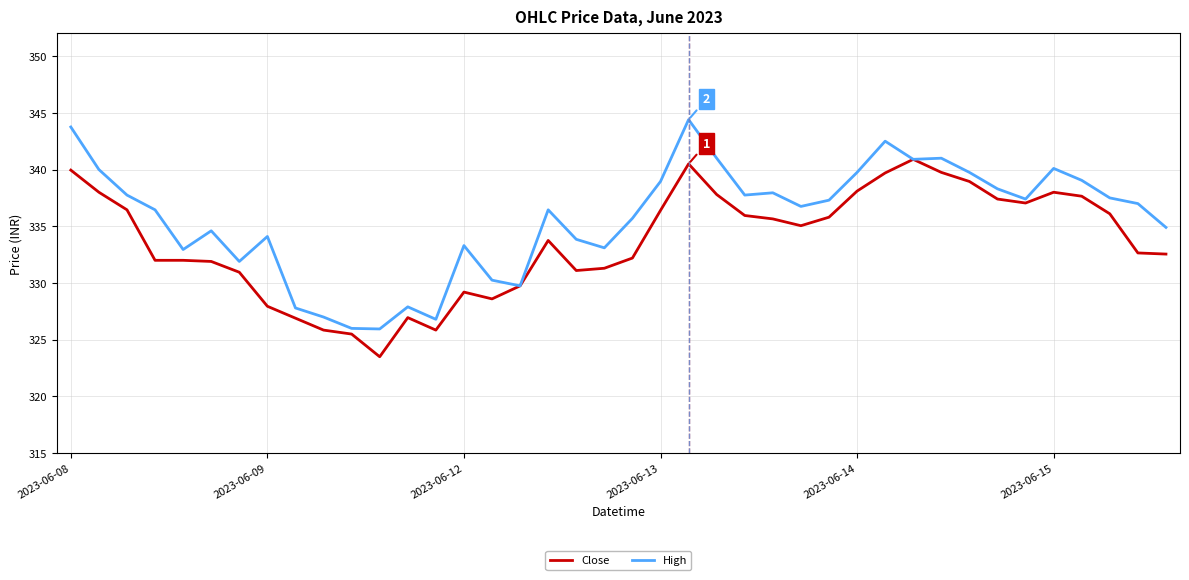

Which series has the largest total across all categories?

High